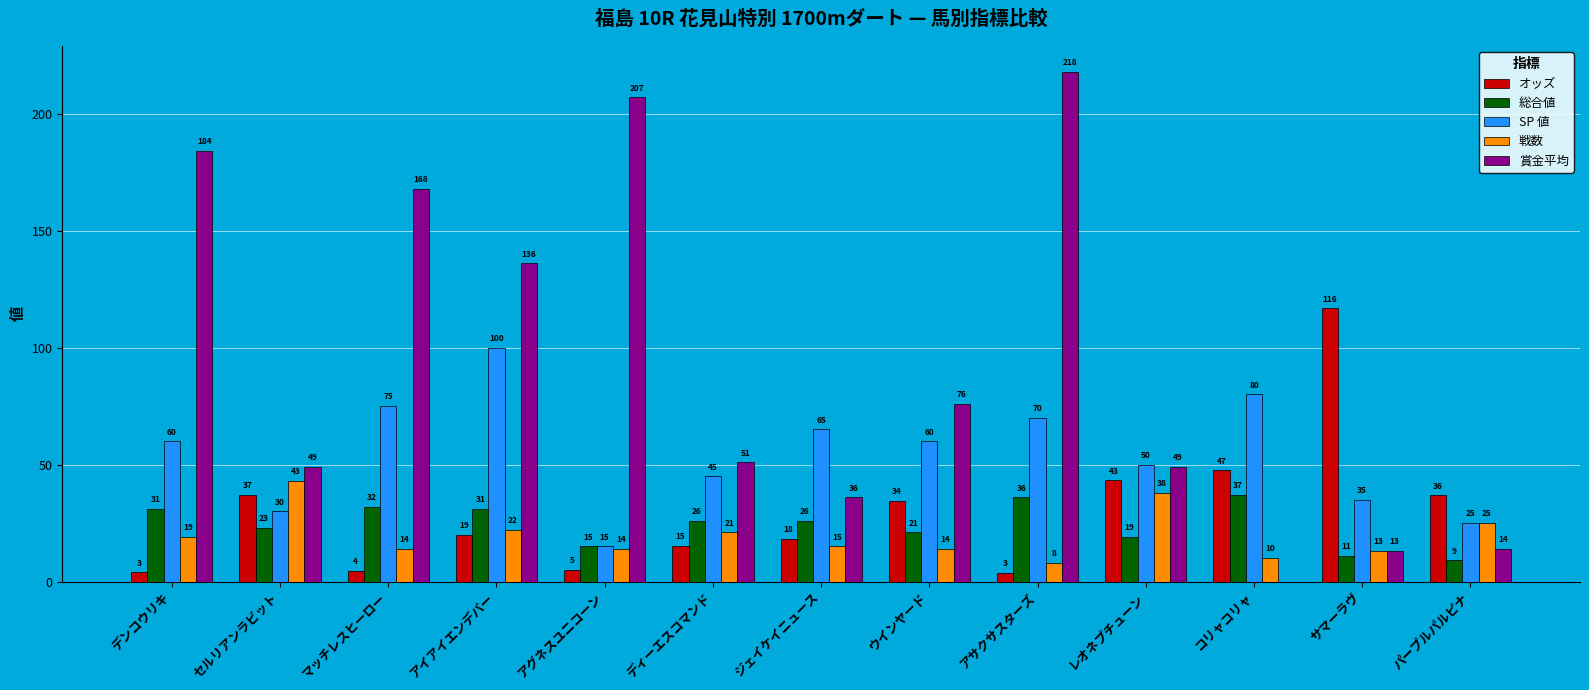

True or false: オッズ has a value of 56.1 at サマーラヴ.

False